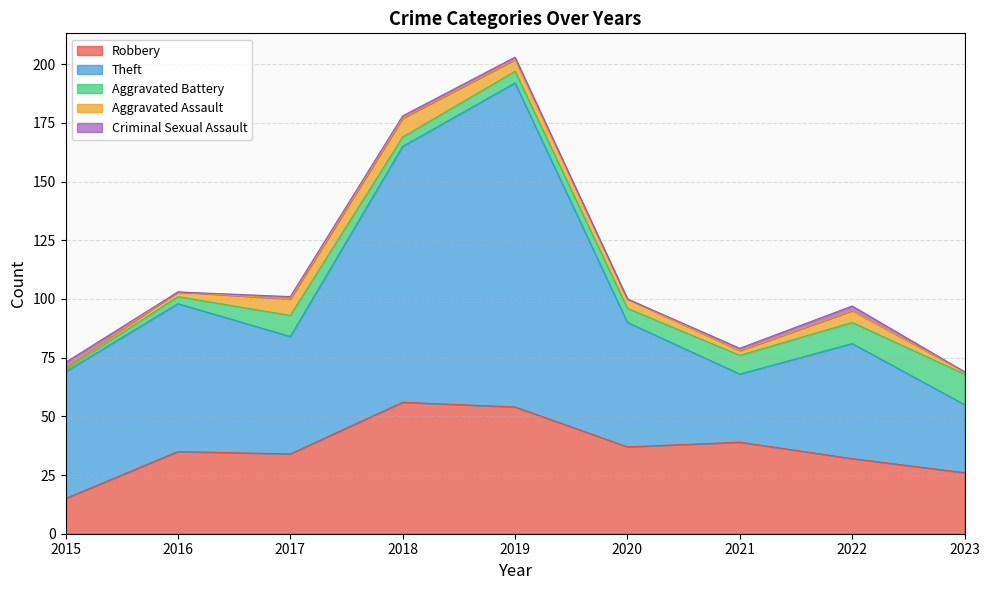

True or false: Robbery has a value of 58 at 2020.

False